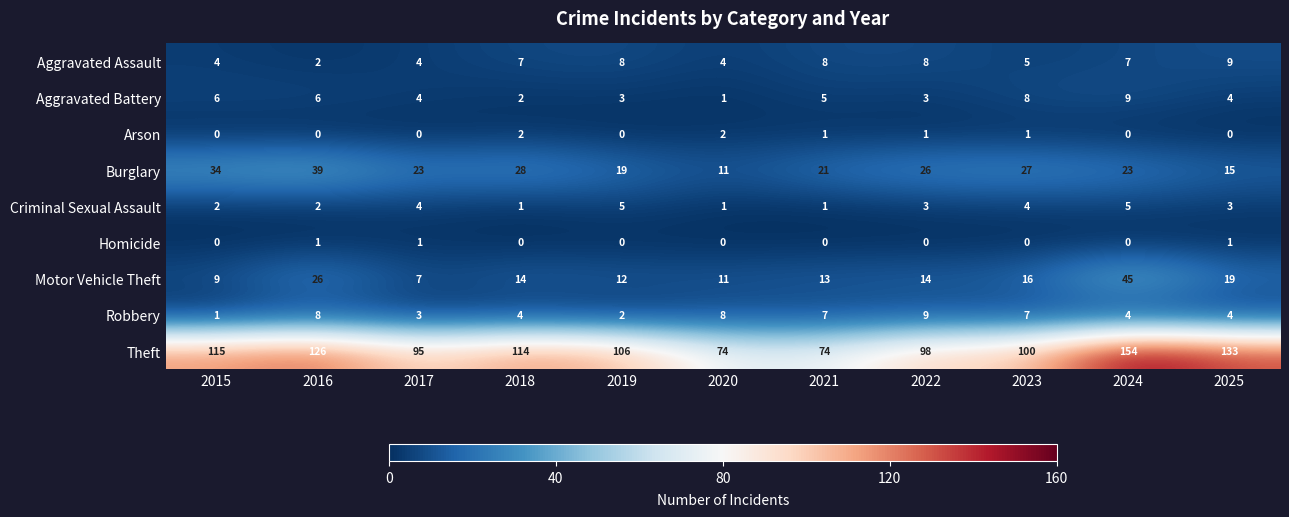

Count the number of data series in this chart.

9